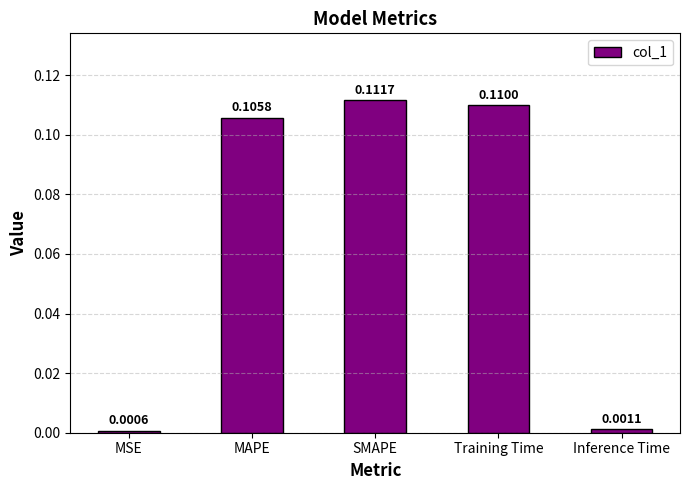

Which has a higher value, Training Time or Inference Time?

Training Time